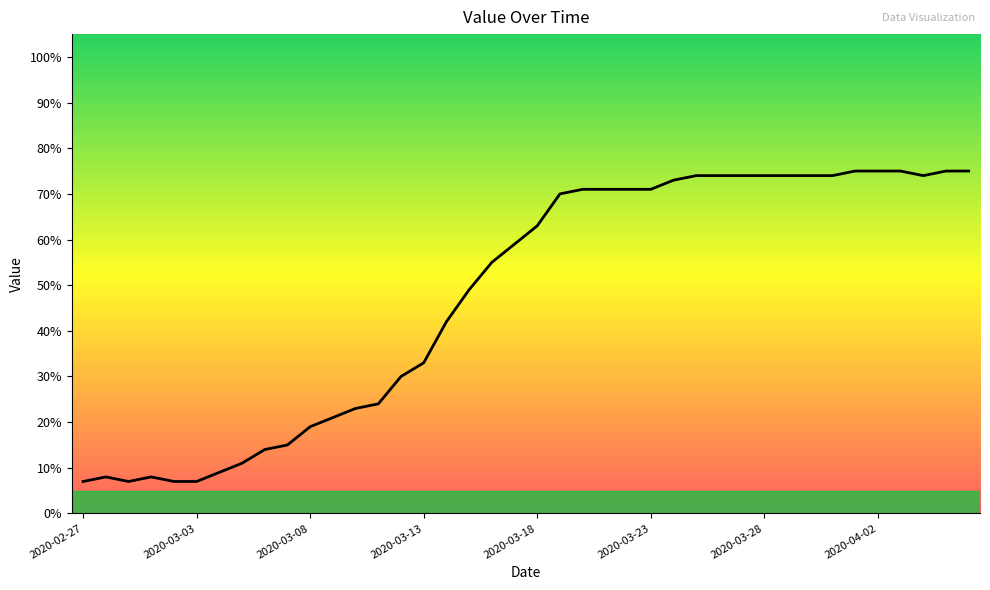

What is the difference between the maximum and minimum values?

68